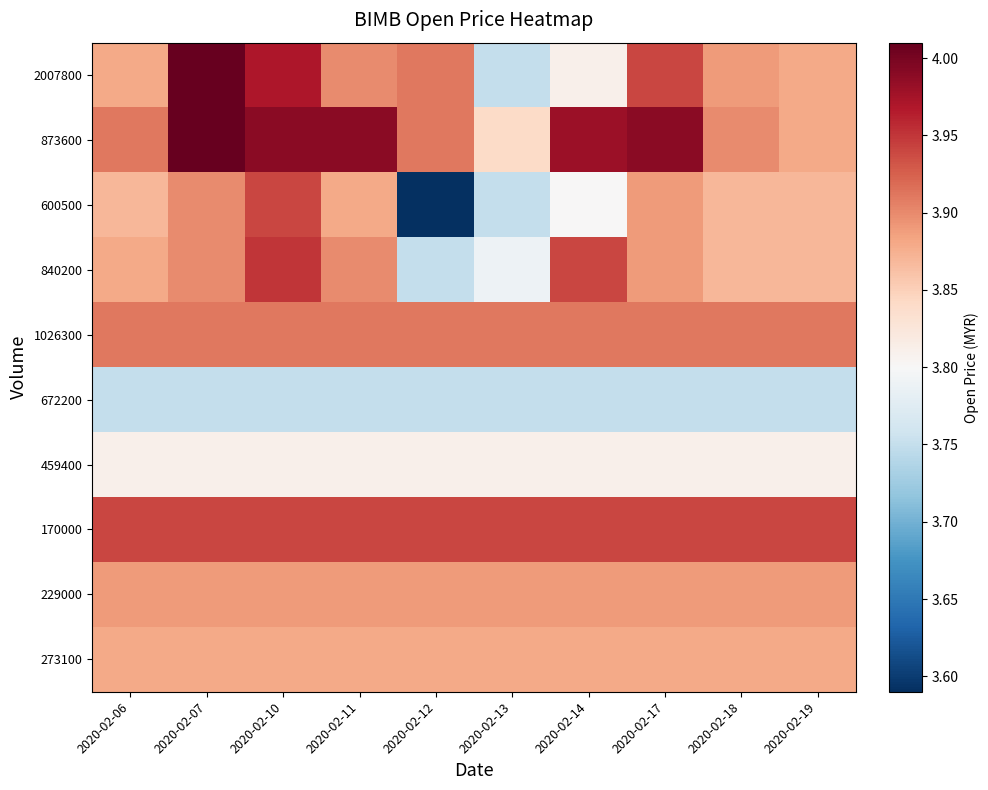

What is the total value across all series at 2020-02-07?

39.0